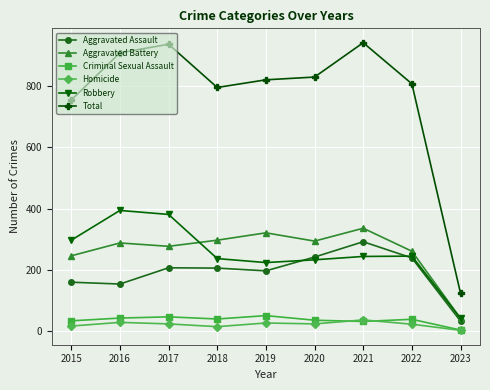

Where is the first local minimum for Total?

2018